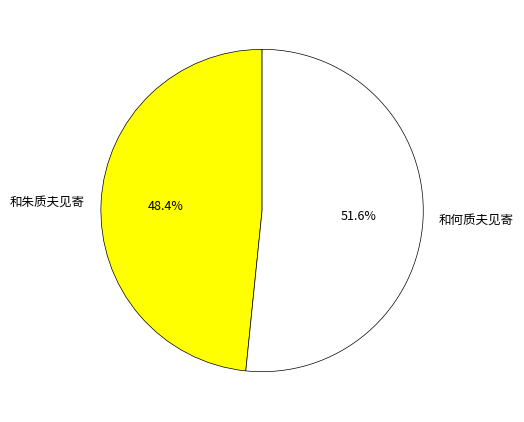

To the nearest percent, what is the combined percentage of 和朱质夫见寄 and 和何质夫见寄?

100%